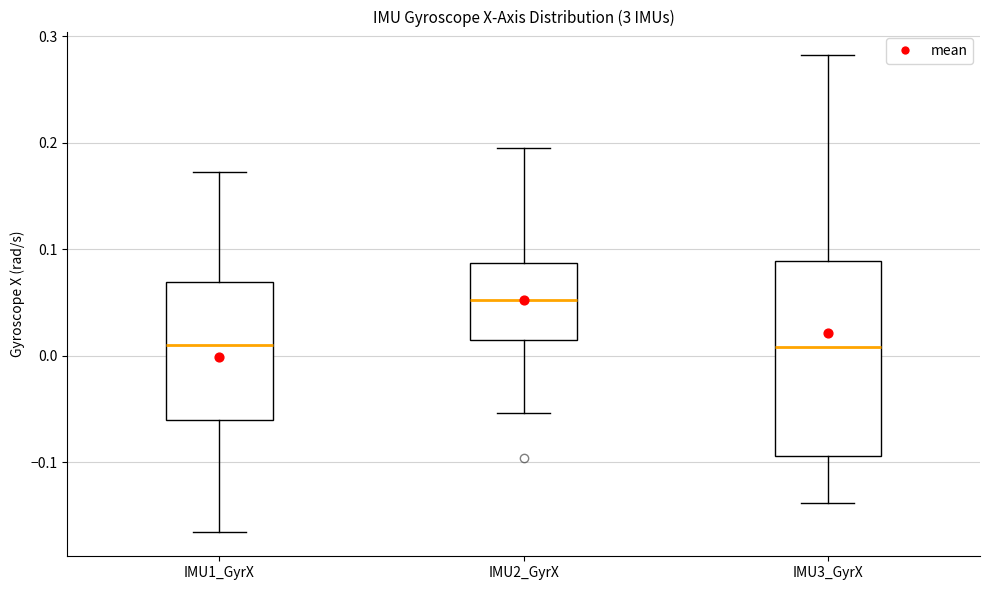

Reading left to right, transcribe this box plot: for each box, give where its median line is, the range the box spans, and where its two whiskers end, as read against the y-axis. The values are not printed on the chart, so give them approximately, as read against the axis.

IMU1_GyrX: median 0.01, box -0.06 to 0.07, whiskers -0.17 to 0.17
IMU2_GyrX: median 0.05, box 0.02 to 0.09, whiskers -0.05 to 0.20
IMU3_GyrX: median 0.01, box -0.09 to 0.09, whiskers -0.14 to 0.28